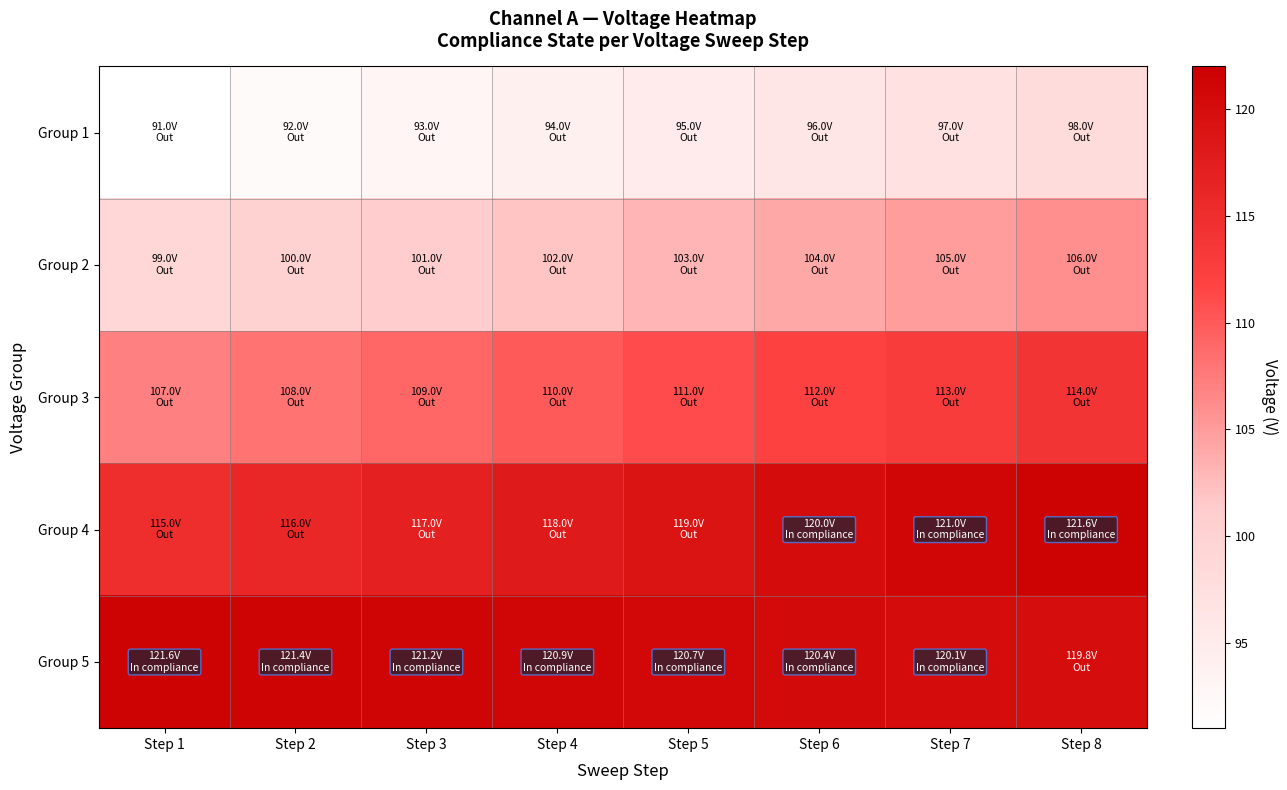

Reading left to right, transcribe all the data shown in this chart.

Group 1: Step 1=91.0	Step 2=92.0	Step 3=93.0	Step 4=94.0	Step 5=95.0	Step 6=96.0	Step 7=97.0	Step 8=98.0
Group 2: Step 1=99.0	Step 2=100.0	Step 3=101.0	Step 4=102.0	Step 5=103.0	Step 6=104.0	Step 7=105.0	Step 8=106.0
Group 3: Step 1=107.0	Step 2=108.0	Step 3=109.0	Step 4=110.0	Step 5=111.0	Step 6=112.0	Step 7=113.0	Step 8=114.0
Group 4: Step 1=115.0	Step 2=116.0	Step 3=117.0	Step 4=118.0	Step 5=119.0	Step 6=120.0	Step 7=121.0	Step 8=121.6
Group 5: Step 1=121.6	Step 2=121.4	Step 3=121.2	Step 4=120.9	Step 5=120.7	Step 6=120.4	Step 7=120.1	Step 8=119.8